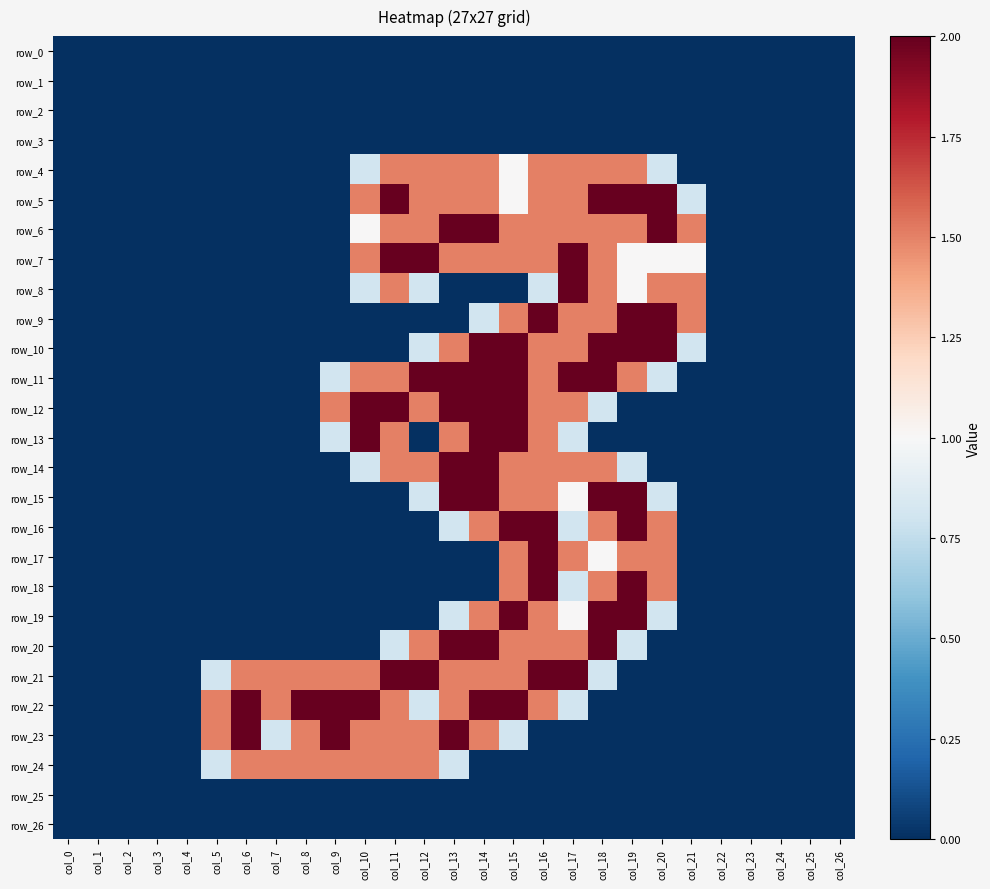

What is the spread (max minus min) of values at col_15?

2.0